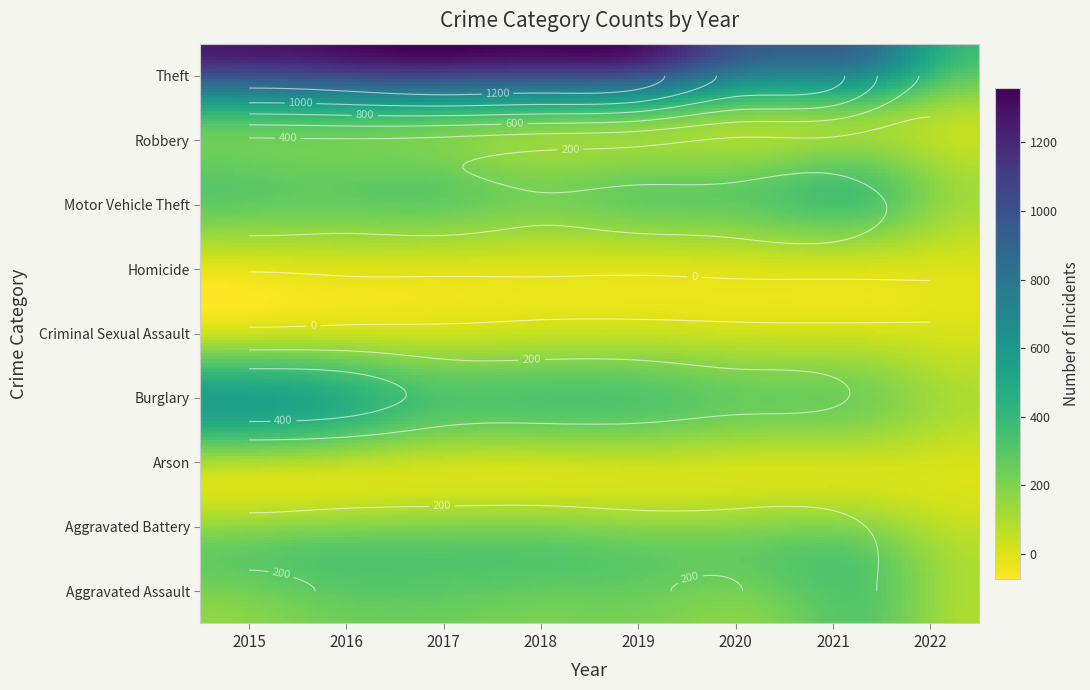

What is the spread (max minus min) of values at 2015?

1250